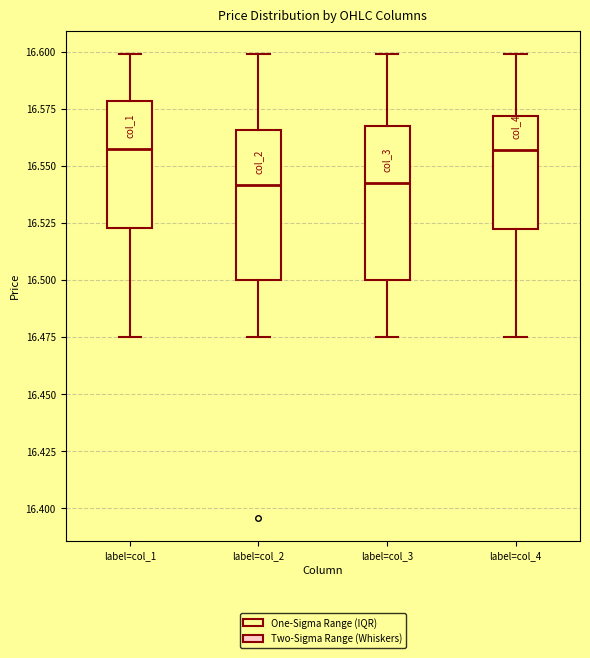

Reading left to right, transcribe this box plot: for each box, give where its median line is, the range the box spans, and where its two whiskers end, as read against the y-axis. The values are not printed on the chart, so give them approximately, as read against the axis.

label=col_1: median 16.560, box 16.525 to 16.580, whiskers 16.475 to 16.600
label=col_2: median 16.540, box 16.500 to 16.565, whiskers 16.475 to 16.600
label=col_3: median 16.545, box 16.500 to 16.570, whiskers 16.475 to 16.600
label=col_4: median 16.555, box 16.525 to 16.570, whiskers 16.475 to 16.600